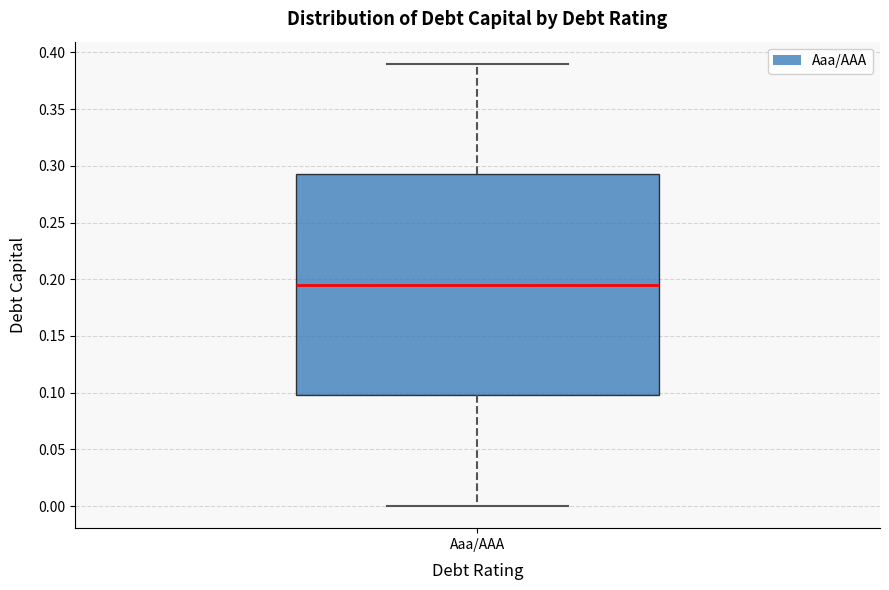

Transcribe this box plot: give where the median line is, the range the box spans, and where the two whiskers end, as read against the y-axis. The values are not printed on the chart, so give them approximately, as read against the axis.

median 0.195, box 0.100 to 0.295, whiskers 0.000 to 0.390